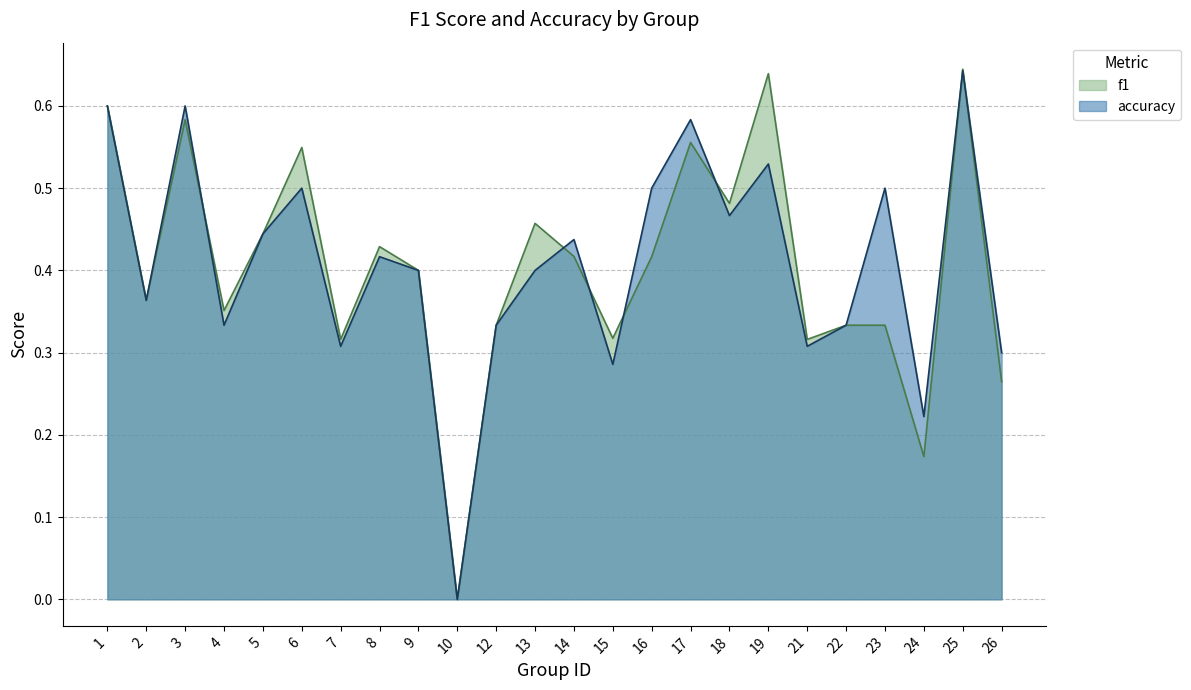

Reading right to left, list all the values displayed in this chart.

f1: 26=0.3	25=0.6	24=0.2	23=0.3	22=0.3	21=0.3	19=0.6	18=0.5	17=0.6	16=0.4	15=0.3	14=0.4	13=0.5	12=0.3	10=0.0	9=0.4	8=0.4	7=0.3	6=0.5	5=0.4	4=0.4	3=0.6	2=0.4	1=0.6
accuracy: 26=0.3	25=0.6	24=0.2	23=0.5	22=0.3	21=0.3	19=0.5	18=0.5	17=0.6	16=0.5	15=0.3	14=0.4	13=0.4	12=0.3	10=0.0	9=0.4	8=0.4	7=0.3	6=0.5	5=0.4	4=0.3	3=0.6	2=0.4	1=0.6